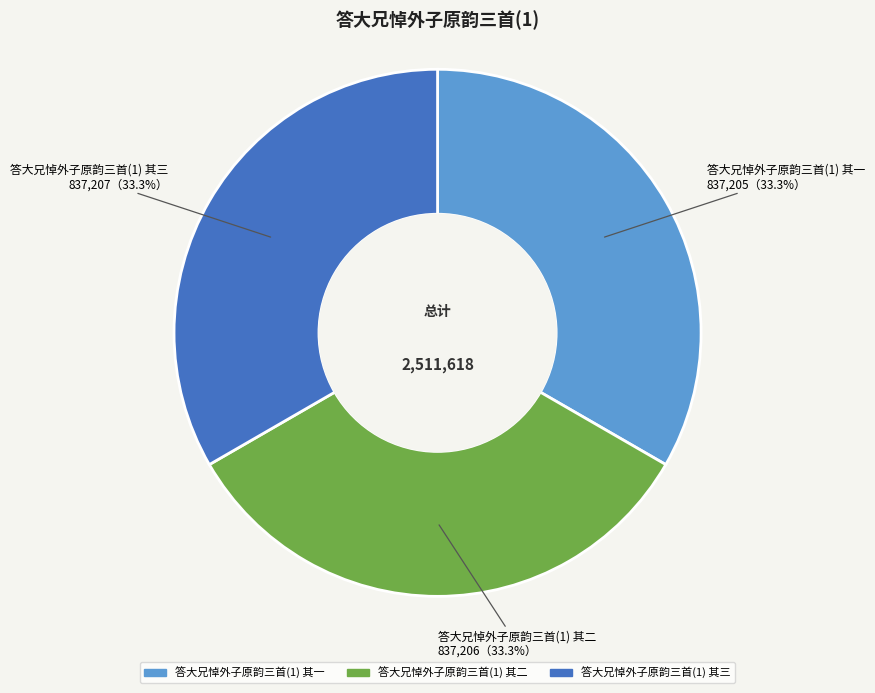

To the nearest percent, what is the average slice percentage?

33%